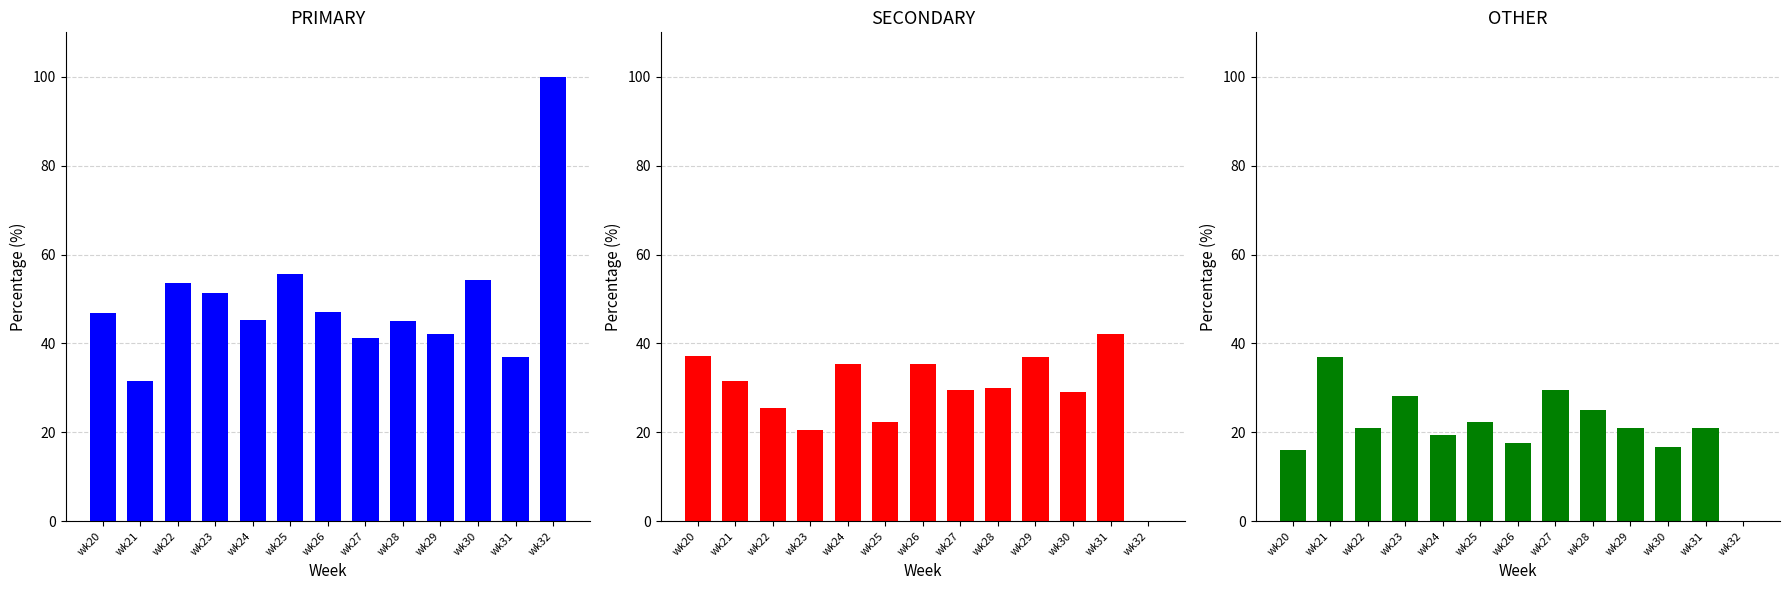

Which series has the largest total across all categories?

PRIMARY